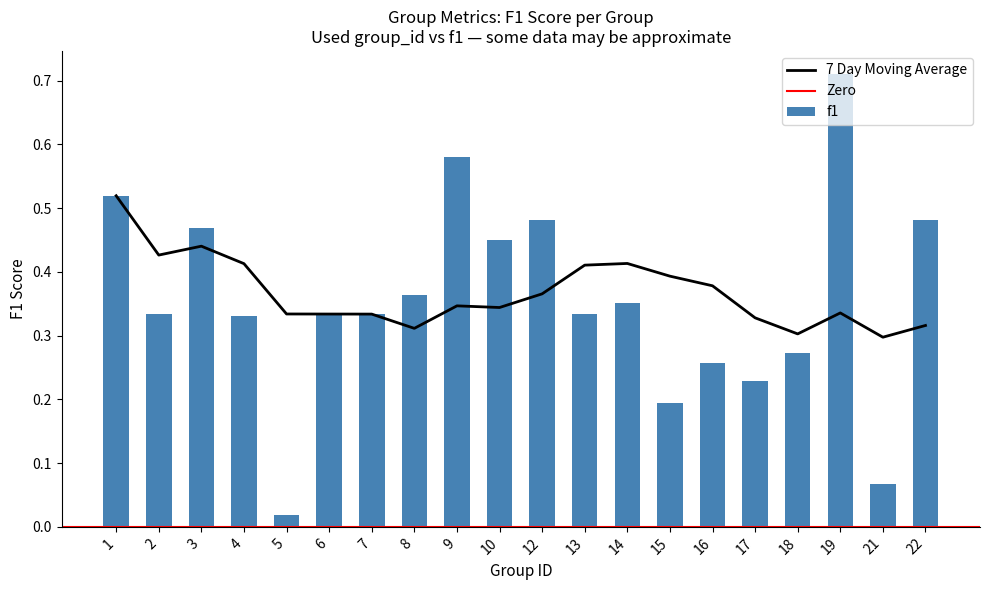

At which category is the sum across all series the highest?

19